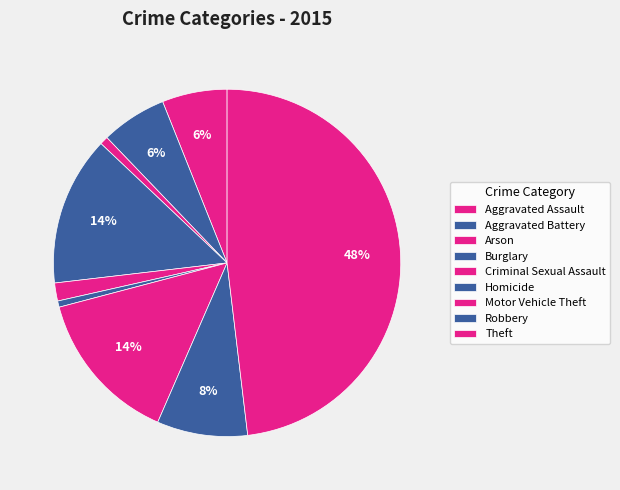

Count the number of slices in the pie.

9